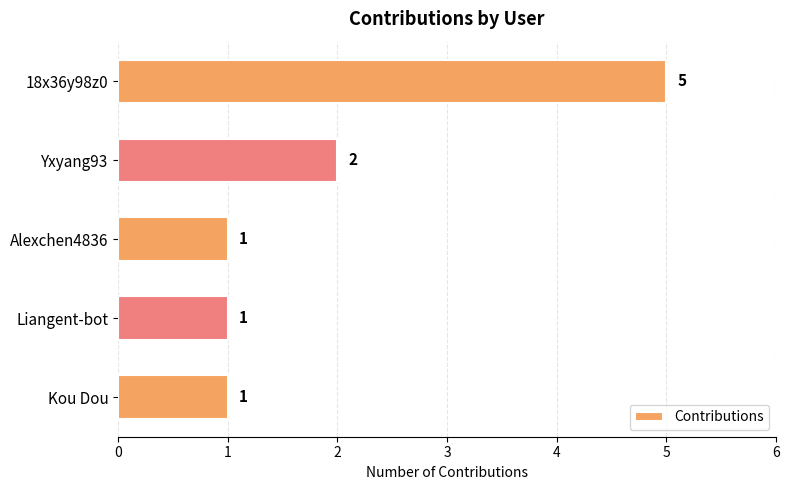

What is the ratio of the value at Liangent-bot to the value at Alexchen4836?

1.0